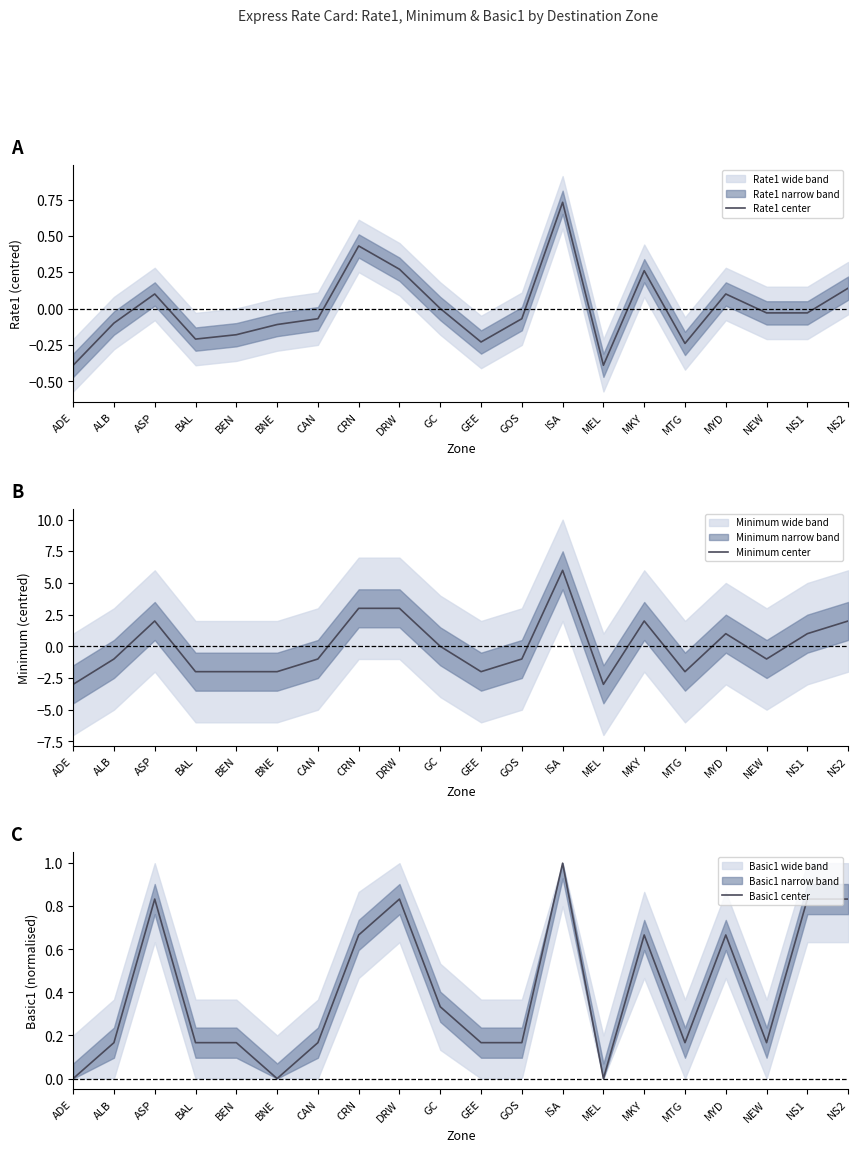

Count the number of data series in this chart.

3